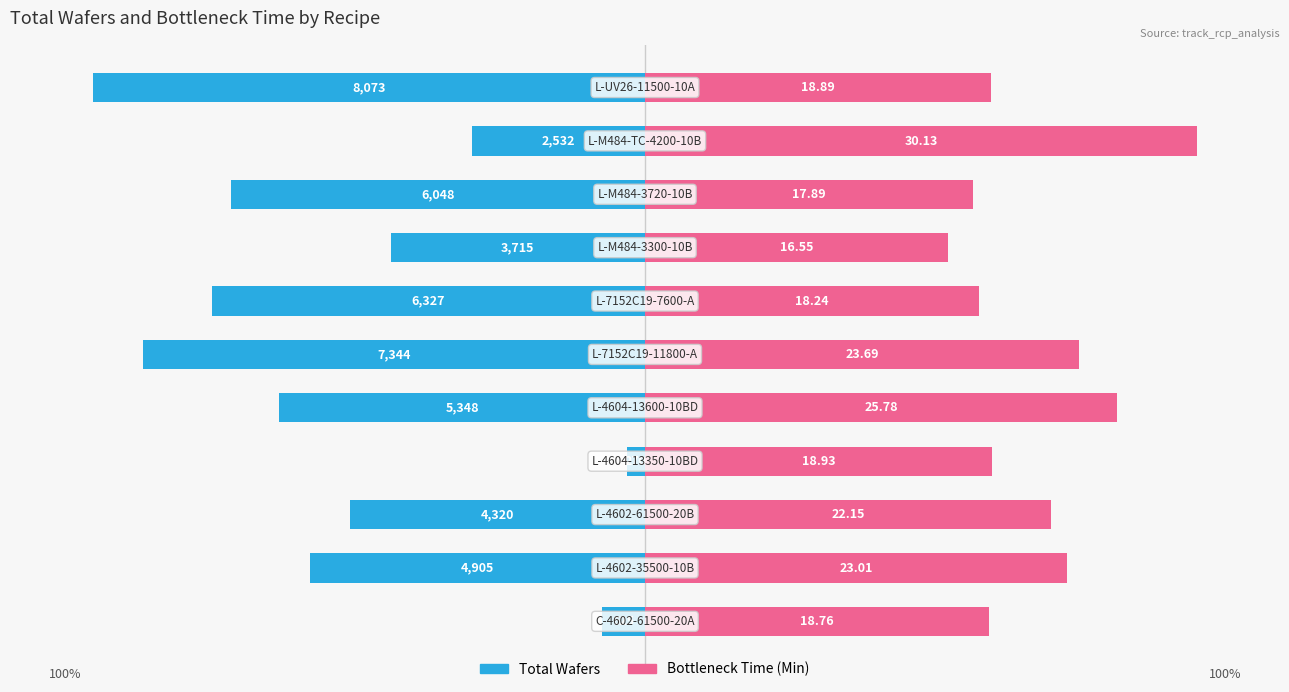

Is it true that Bottleneck_Time_Min equals 56.9 at 4?

False